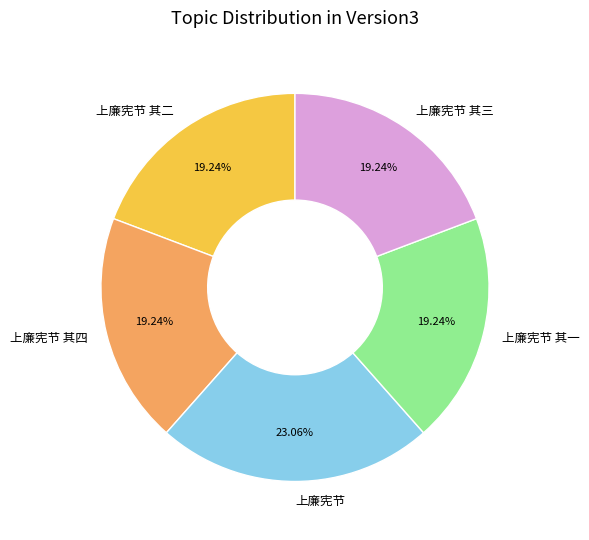

Count the number of slices in the pie.

5